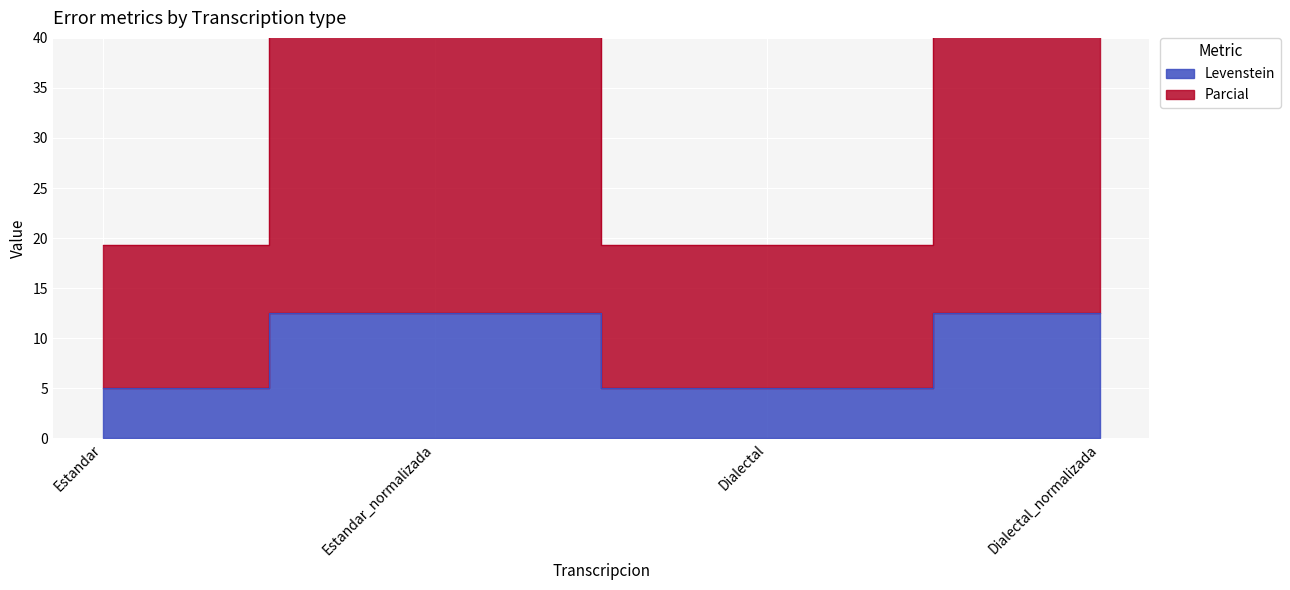

What is the label of the 4th point from the left?

Dialectal_normalizada